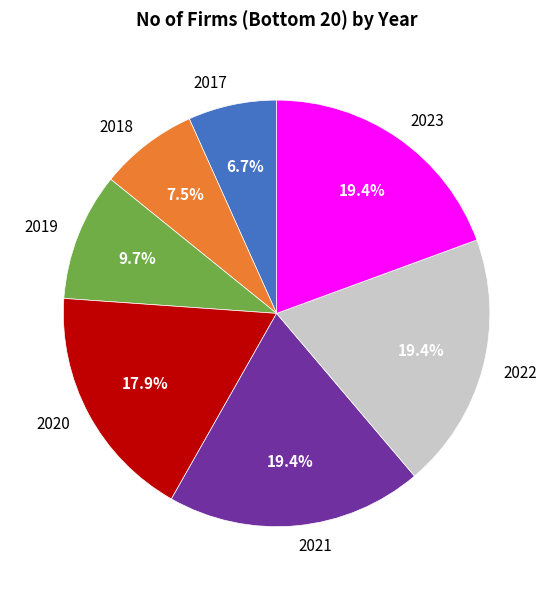

To the nearest percent, what is the average slice percentage?

14%